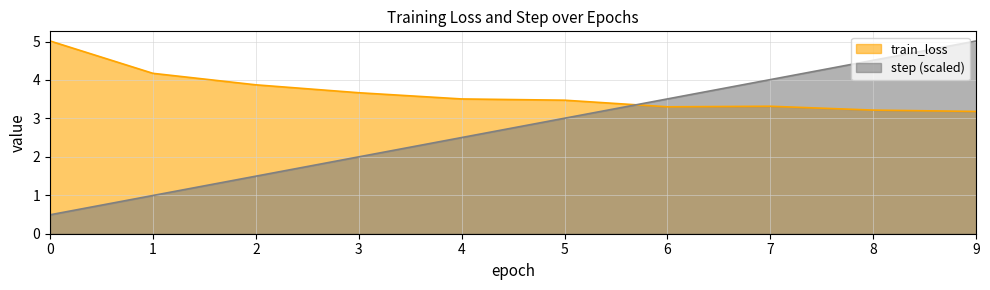

Does the chart have visible grid lines?

Yes